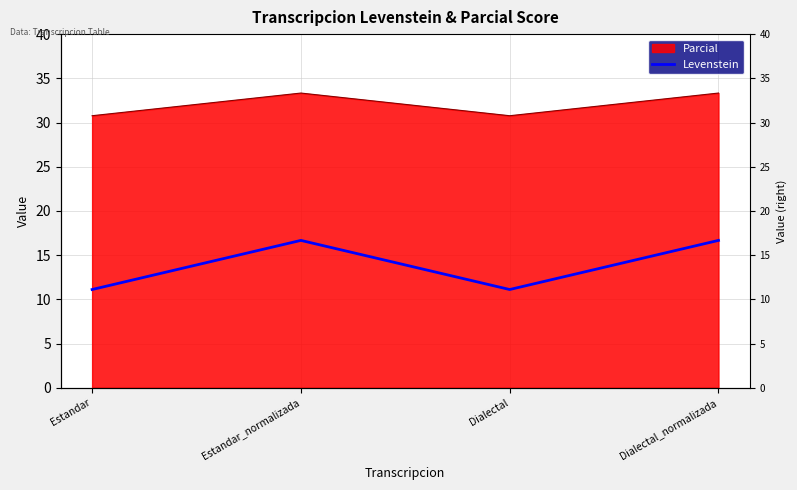

Does the chart display data point markers on the line(s)?

No